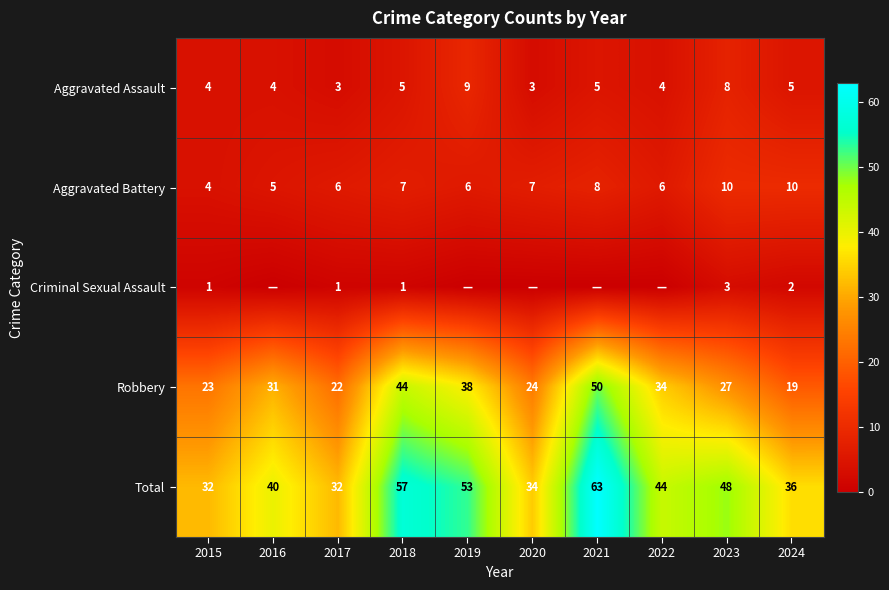

How many categories are shown in the chart?

10